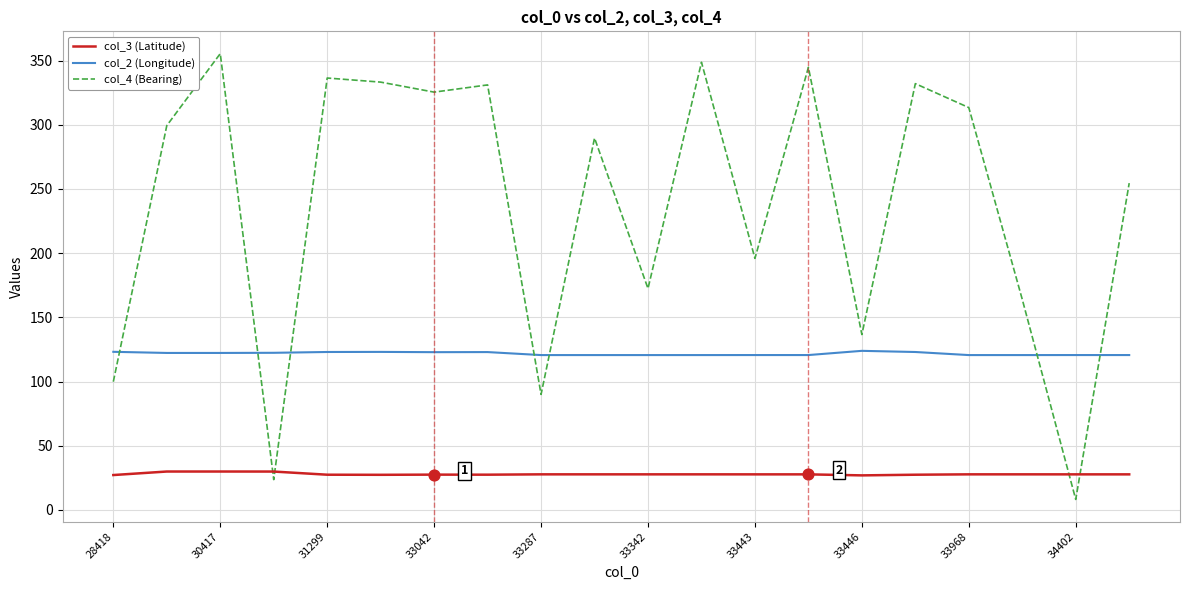

What are all the series names shown in the legend?

col_3 (Latitude), col_2 (Longitude), col_4 (Bearing)